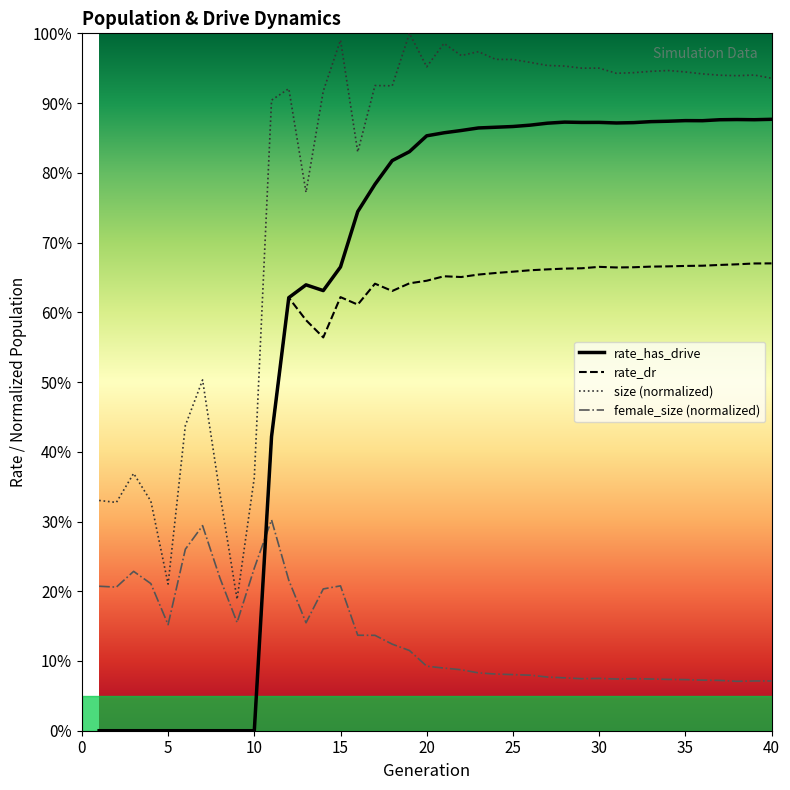

At which category is the sum across all series the highest?

19